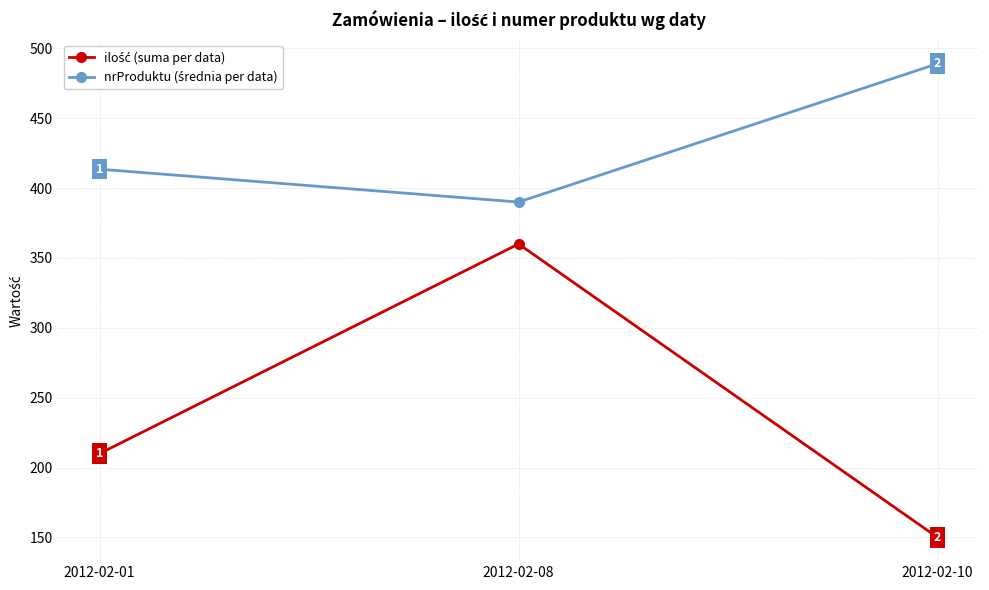

What is the smallest value displayed?

150.0